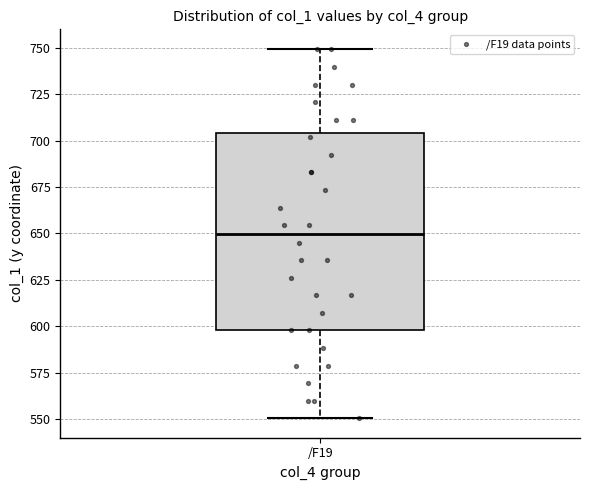

Read this box plot against the y-axis: the position of the median line, the range covered by the box, and the ends of both whiskers. The values are not printed on the chart, so give them approximately, as read against the axis.

median 650, box 600 to 705, whiskers 550 to 750